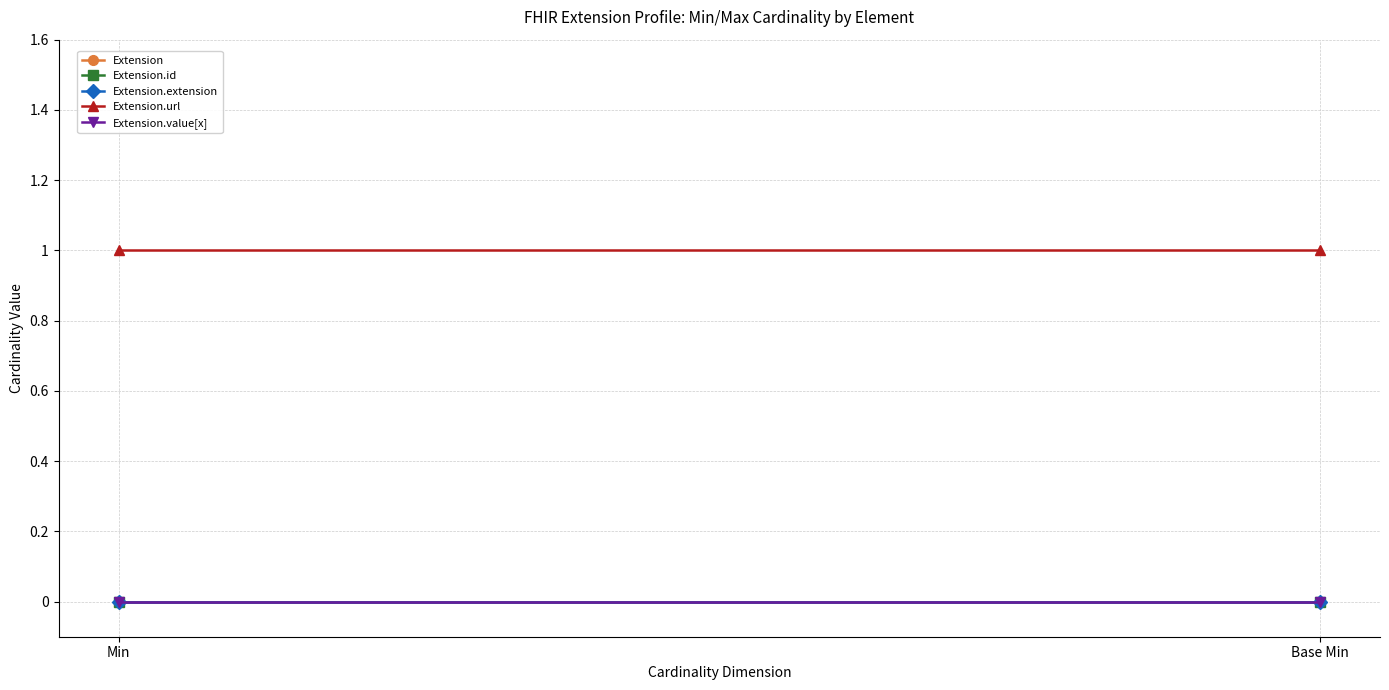

At which category is the sum across all series the highest?

Min